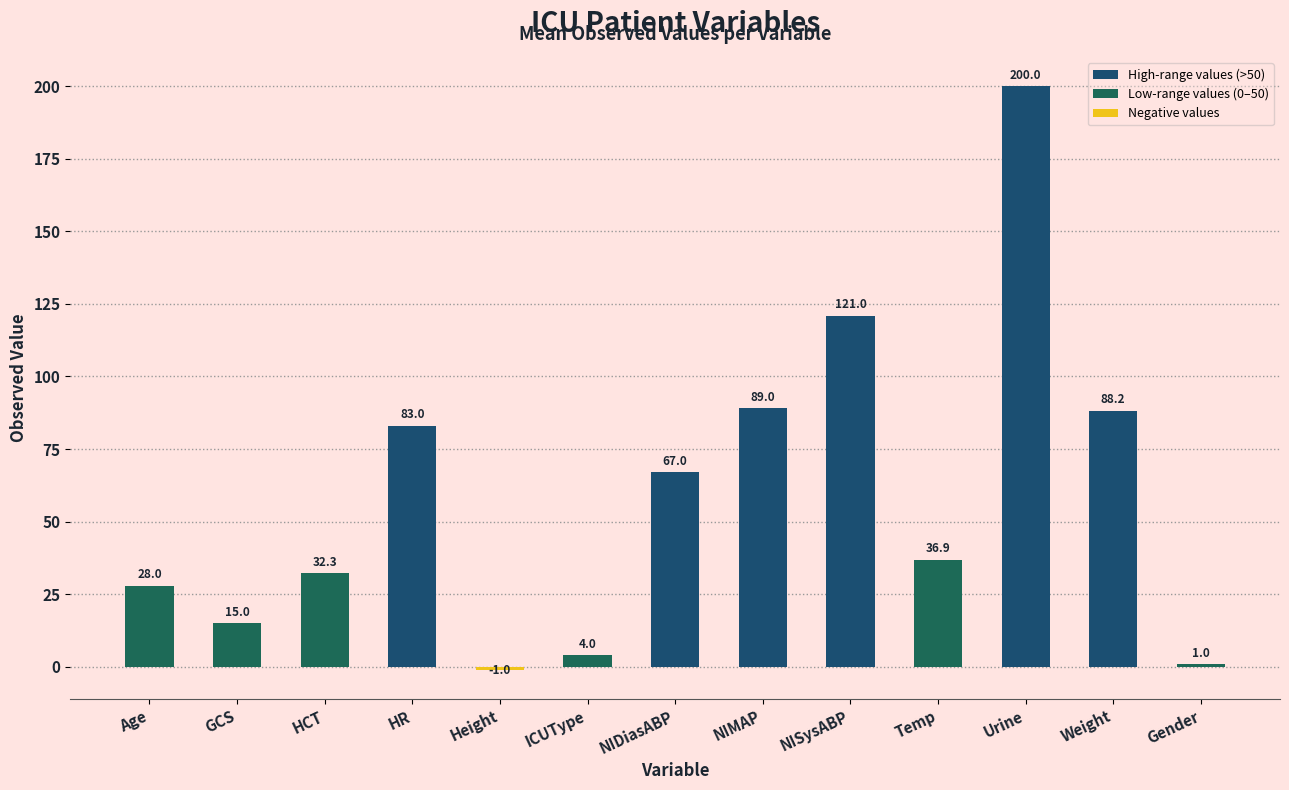

Between NIMAP and NIDiasABP, which is larger?

NIMAP